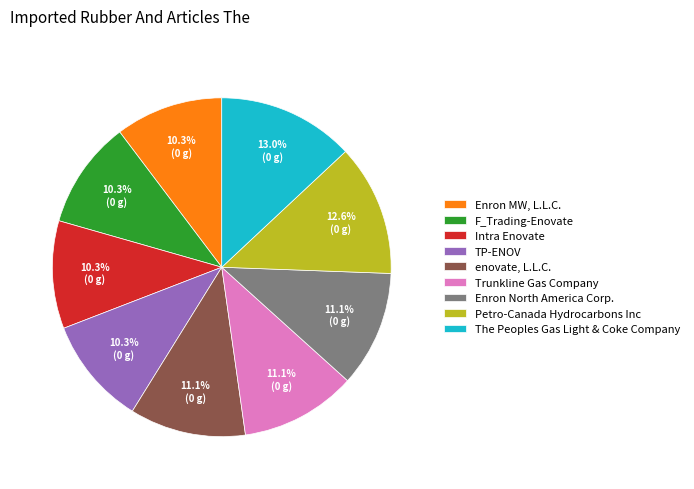

Does any single category account for the majority?

No